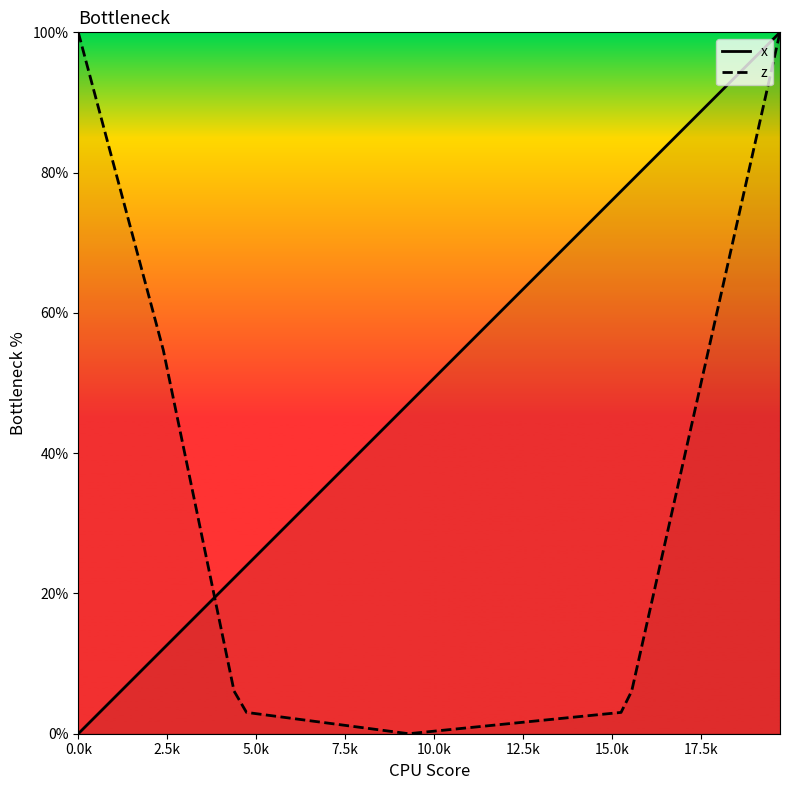

What is the maximum value for x?

100.0